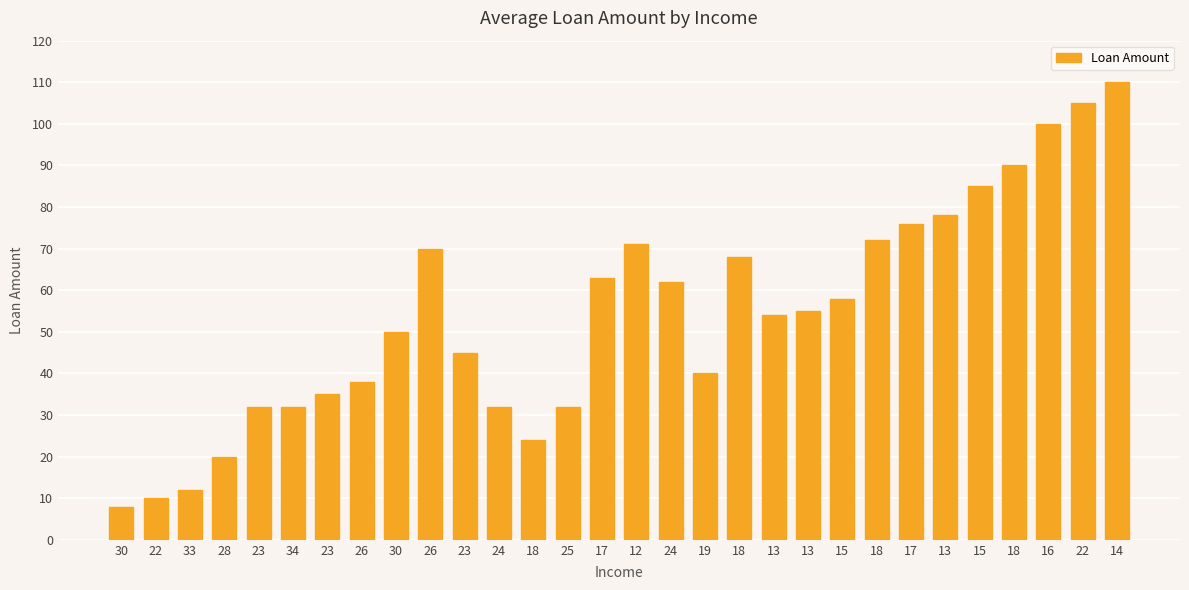

The value at 18 is 68. True or false?

True